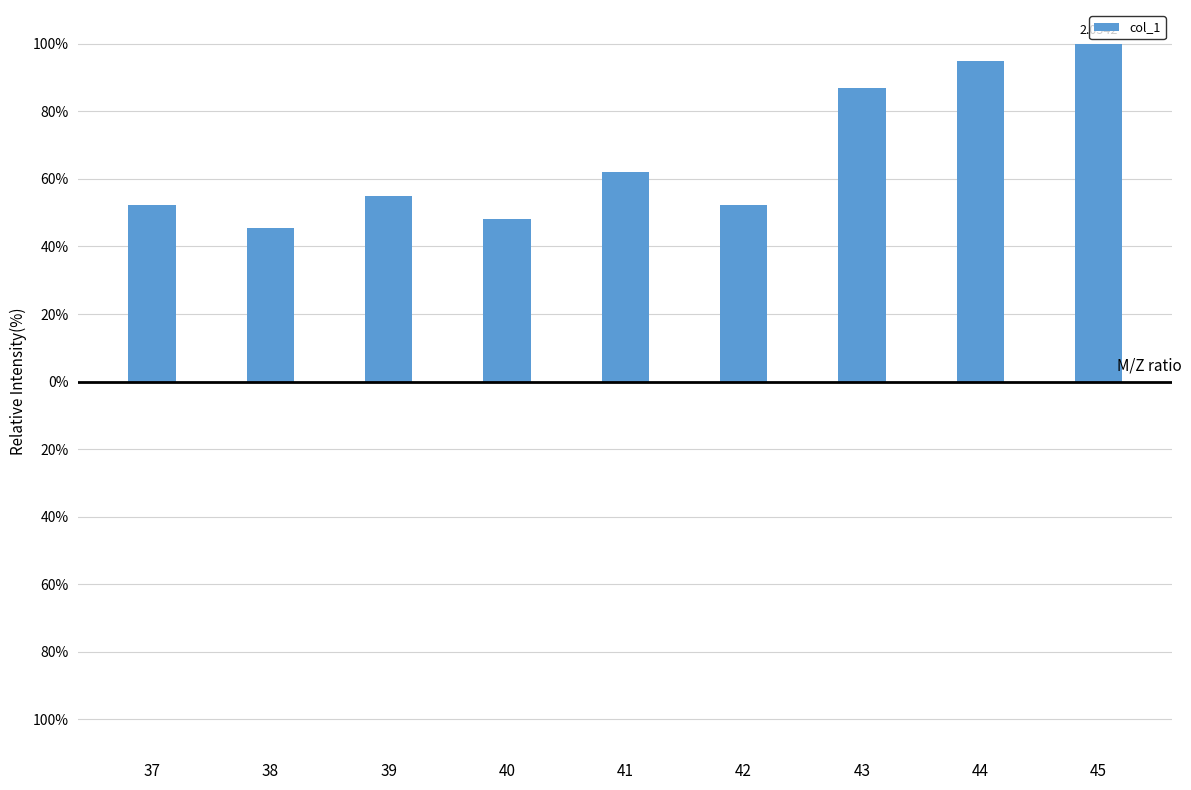

What is the minimum value shown in the chart?

45.5